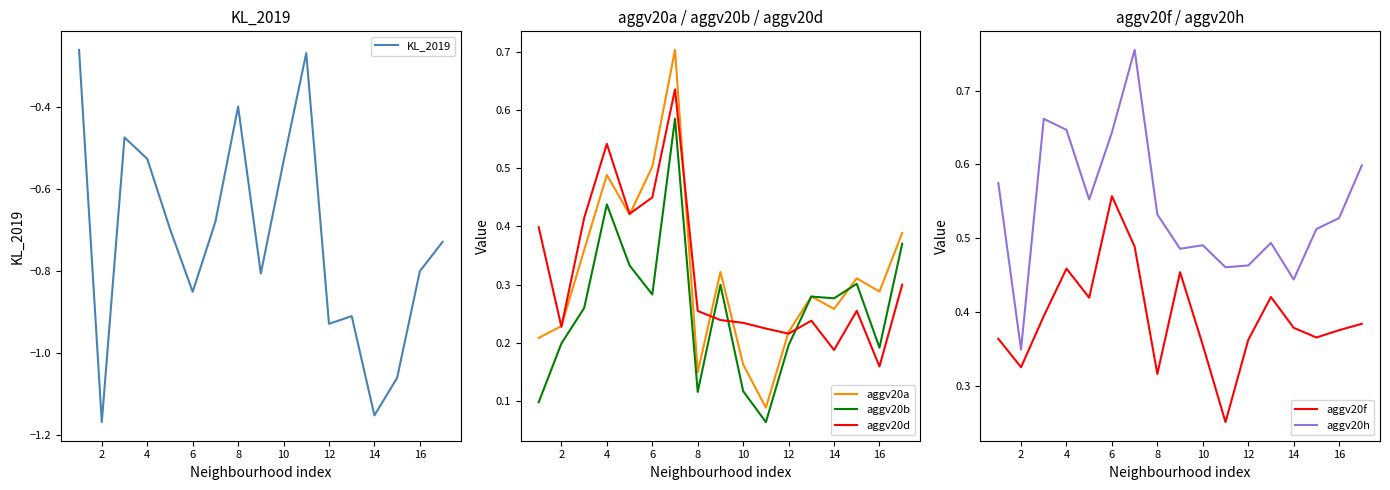

Is it true that aggv20h equals 0.1 at 2?

False